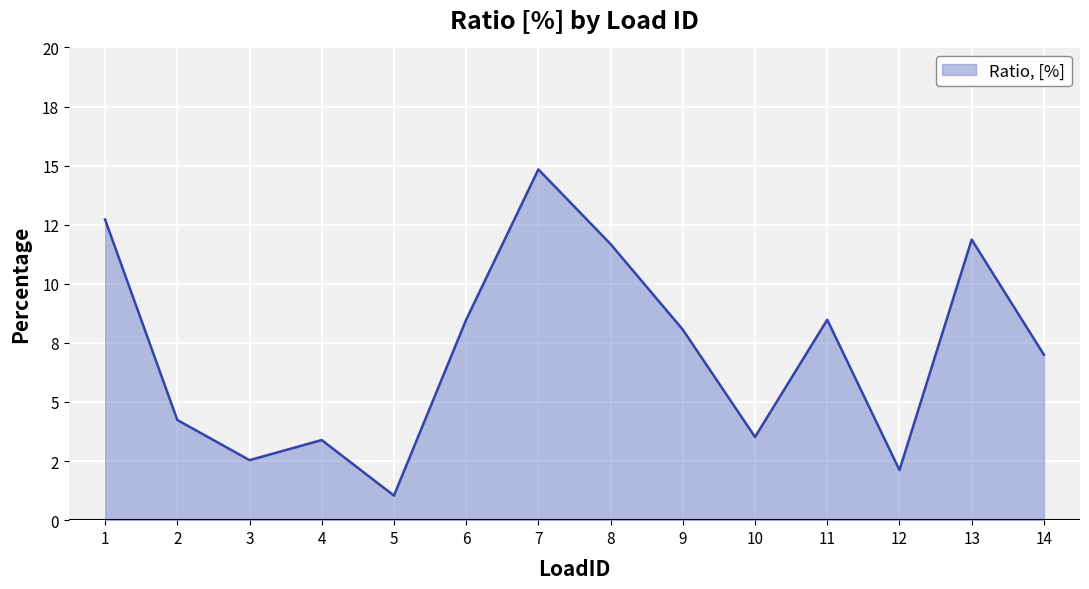

Does the chart have visible grid lines?

Yes